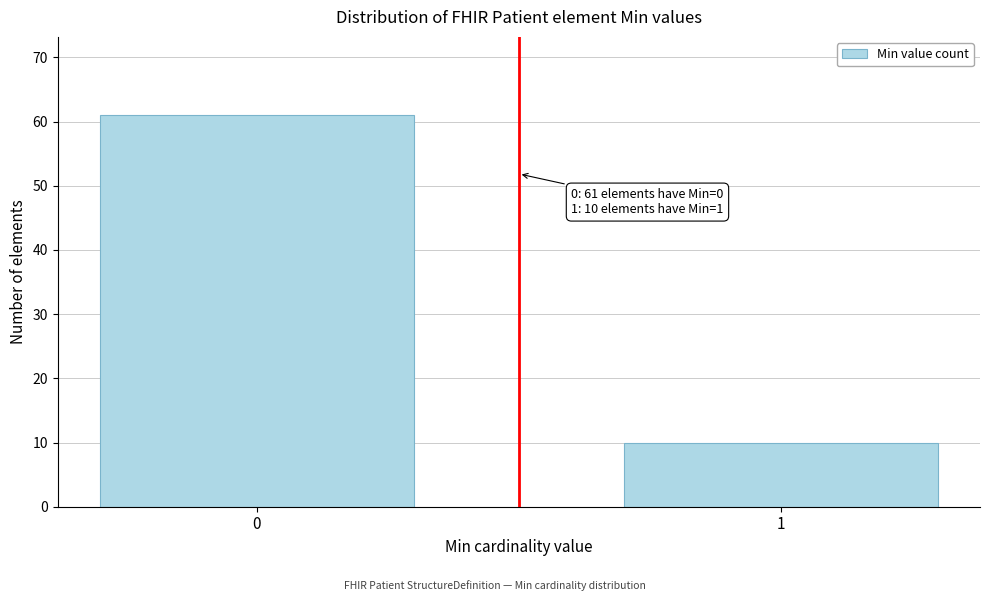

Reading left to right, list all the values displayed in this chart.

61	10